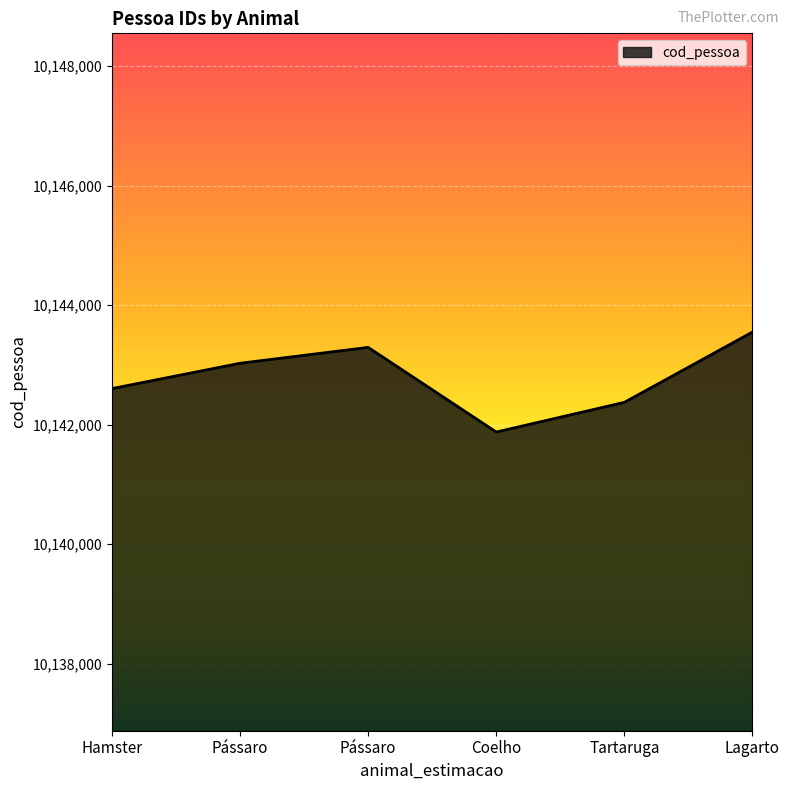

List the labels in order of value, smallest first.

Coelho, Tartaruga, Hamster, Pássaro, Pássaro, Lagarto